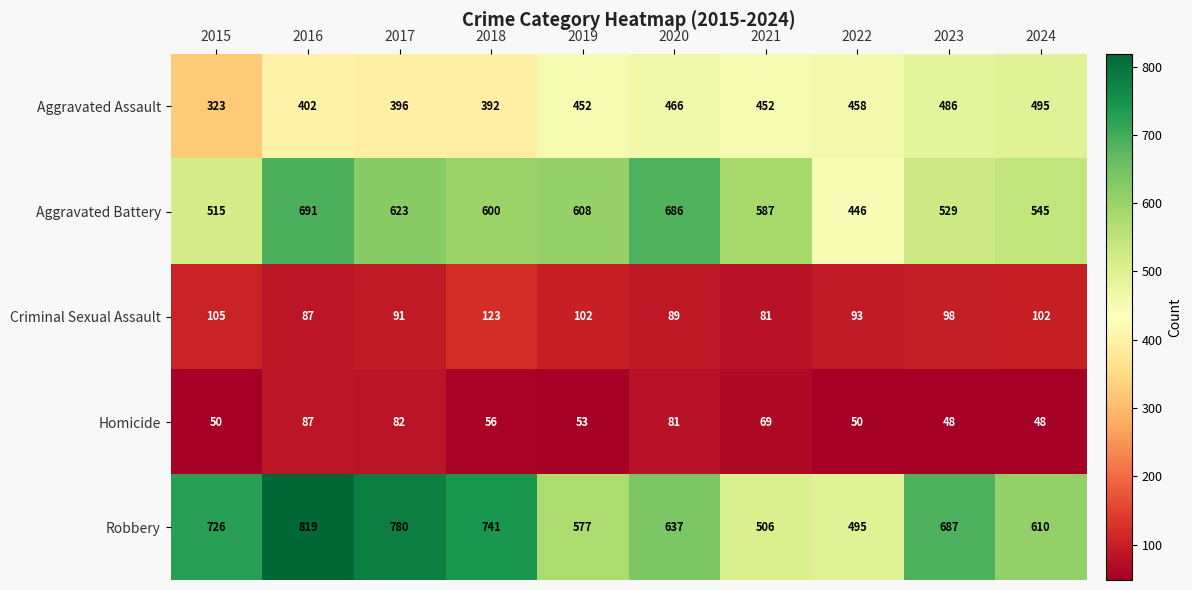

What is the sum of the Homicide values at 2018 and 2017?

138